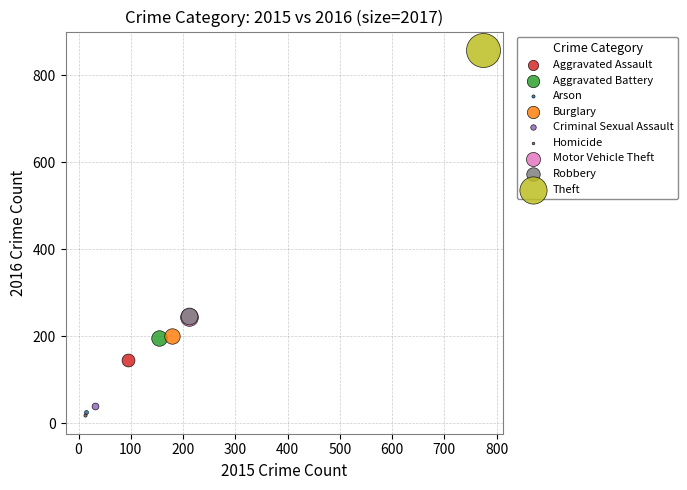

What are all the series names shown in the legend?

Aggravated Assault, Aggravated Battery, Arson, Burglary, Criminal Sexual Assault, Homicide, Motor Vehicle Theft, Robbery, Theft